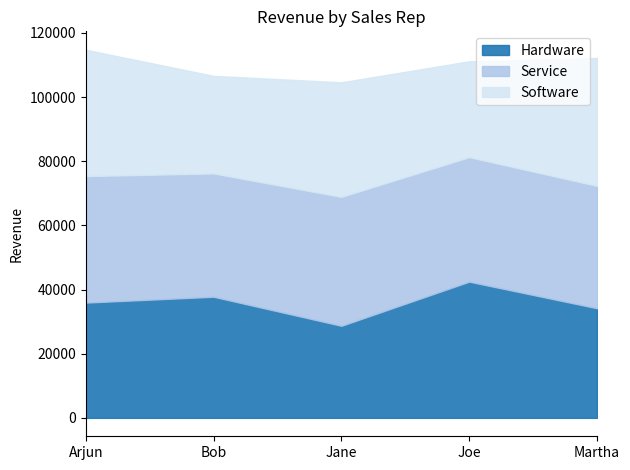

What is the value of the Software point at the 1st from the left?

39379